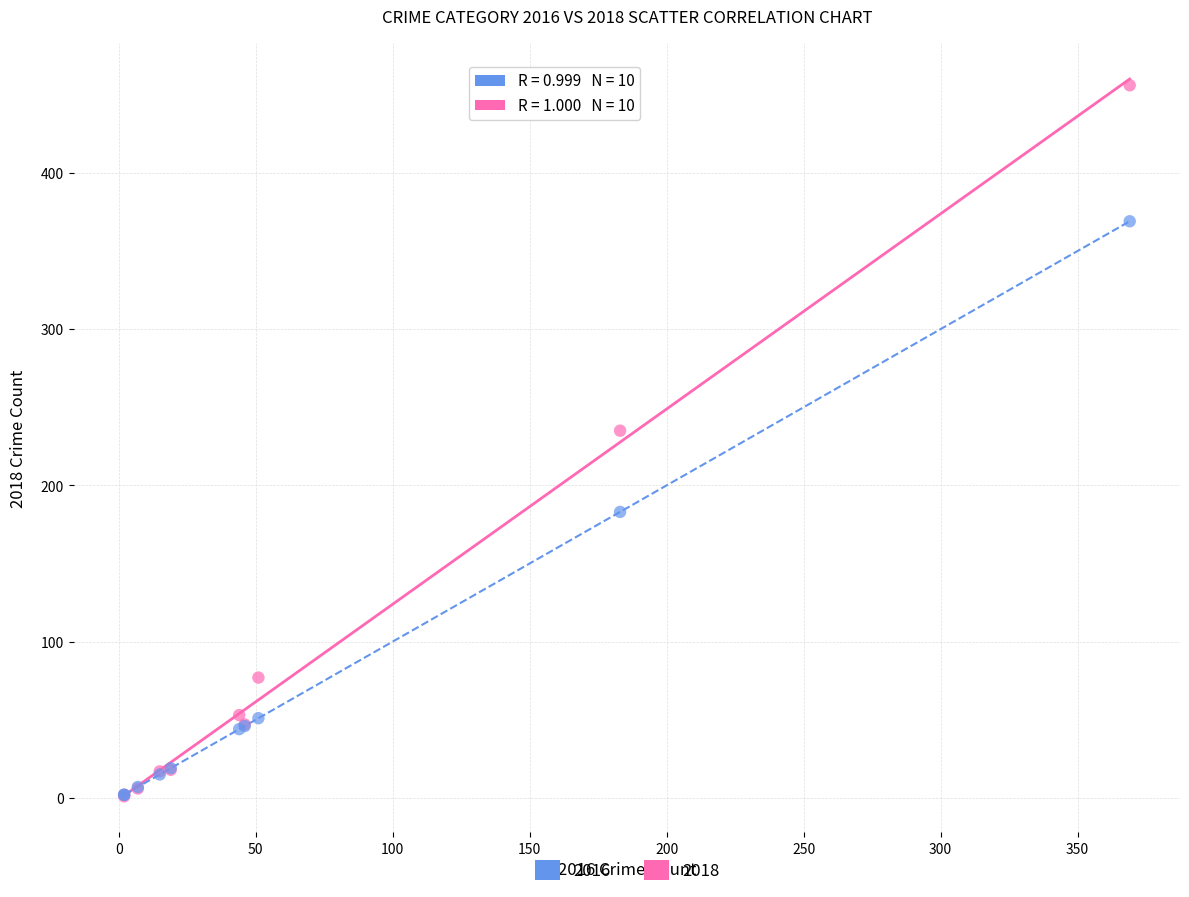

Which series has the largest Y range (max minus min)?

2018